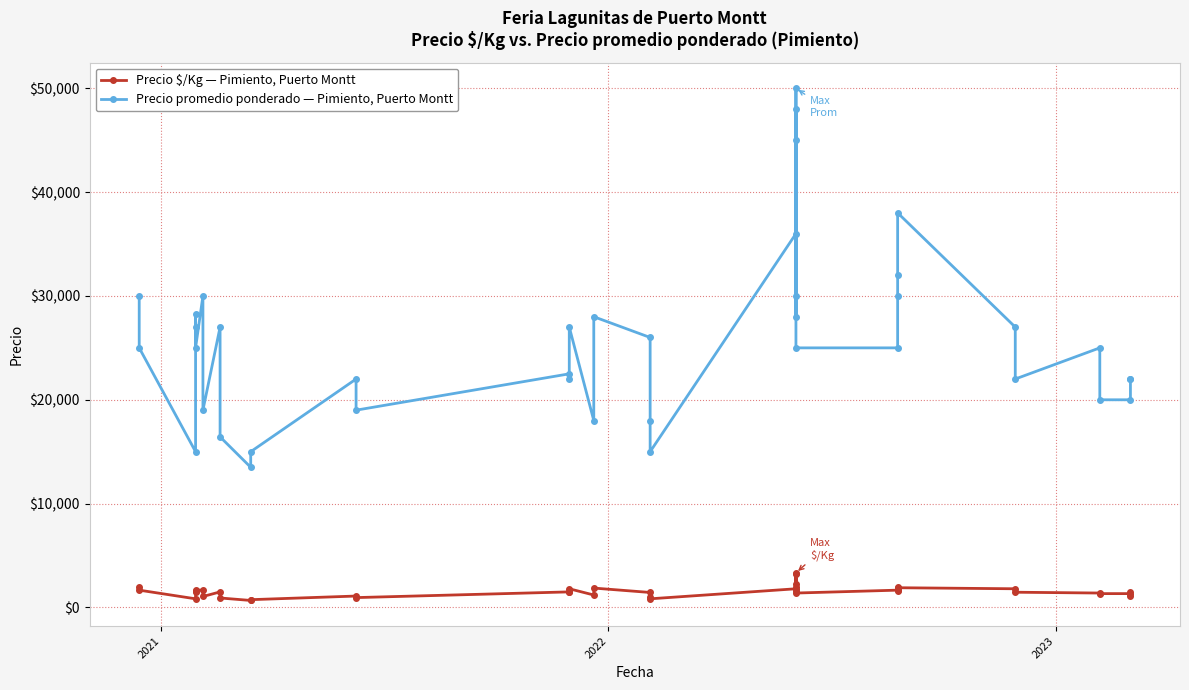

List the series in order of their overall mean, highest first.

Precio promedio ponderado — Pimiento, Puerto Montt, Precio $/Kg — Pimiento, Puerto Montt